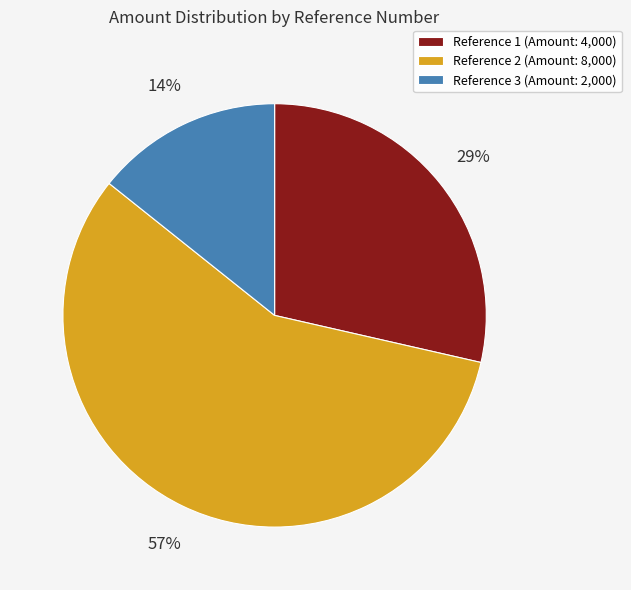

Is it true that Reference 2 (Amount: 8,000) is 57% of the pie?

True